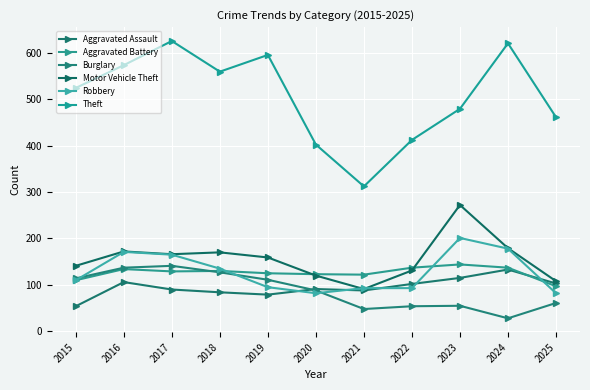

Does the chart display data point markers on the line(s)?

Yes